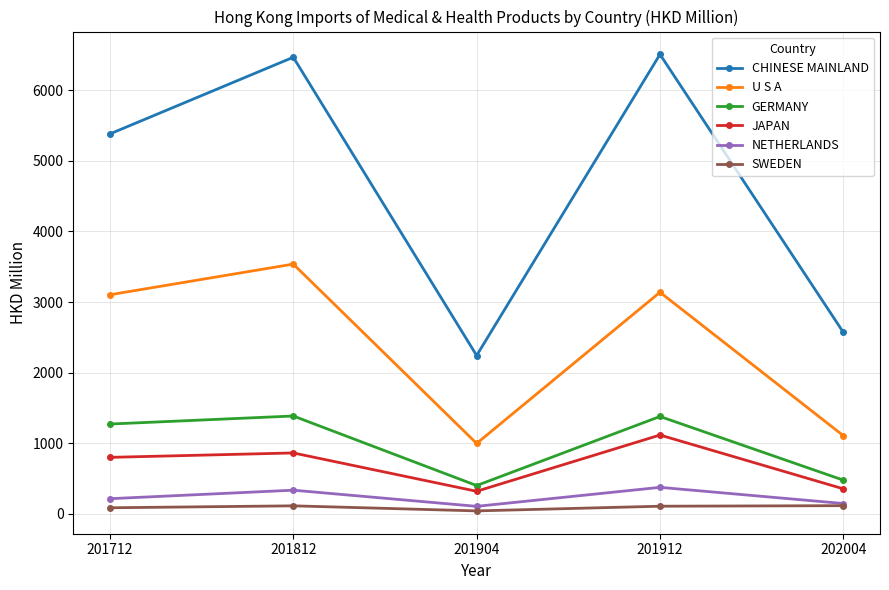

What is the spread (max minus min) of values at 201712?

5299.0